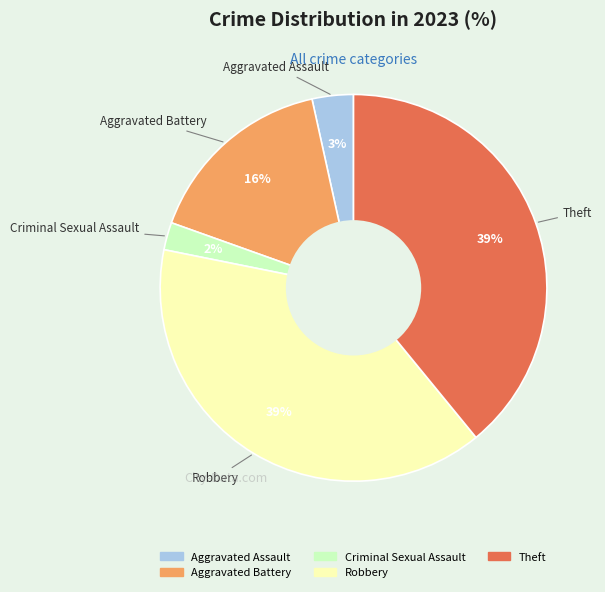

Count the number of slices in the pie.

5